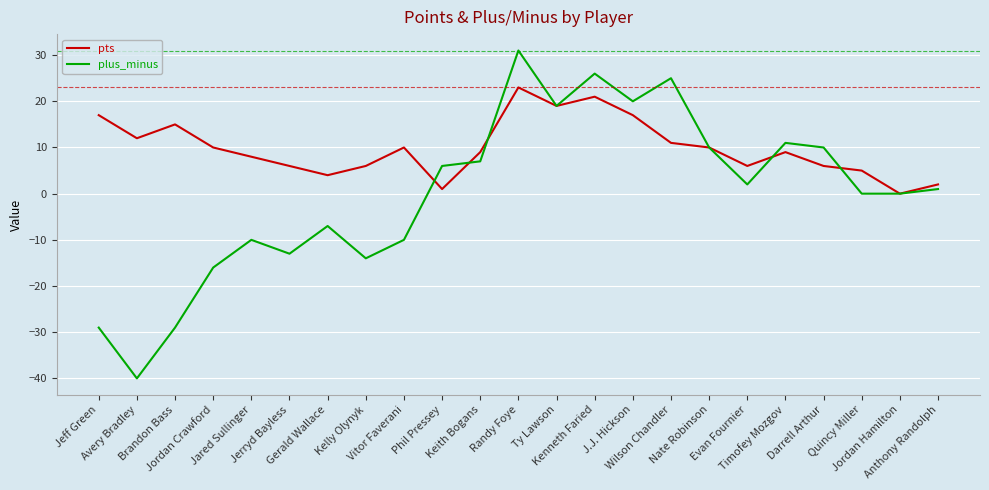

Which series has the widest spread of values?

plus_minus